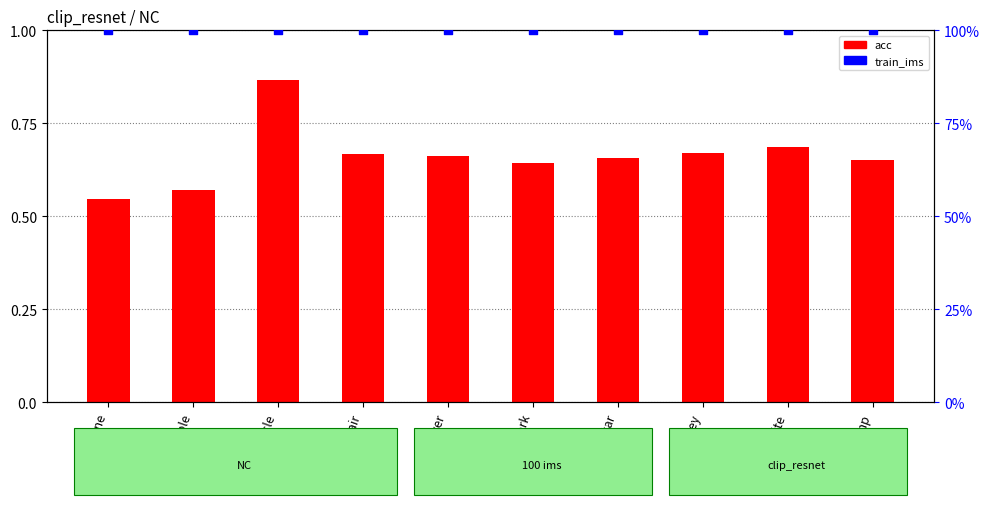

Is the value of acc at kite greater than the value of train_ims at fork?

No